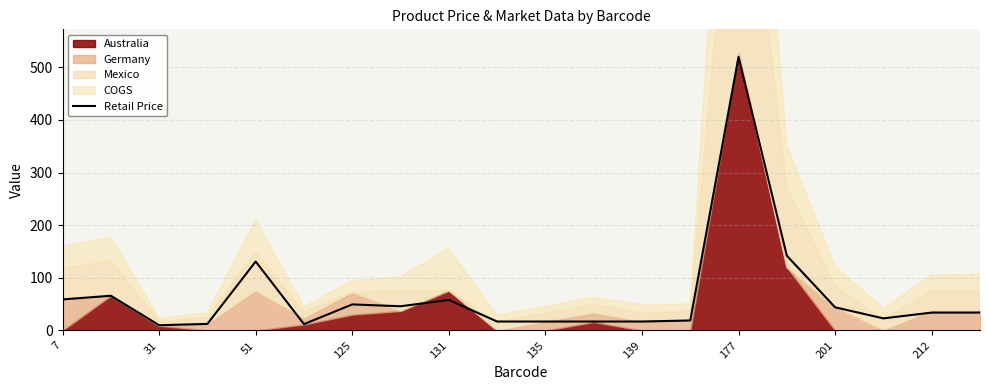

Which category has the highest value in the Retail Price series?

177